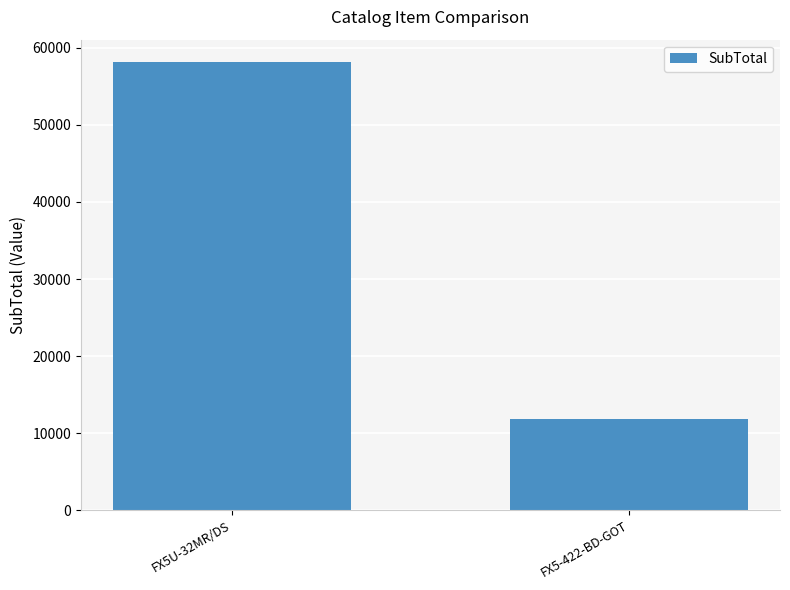

What is the change in value from FX5U-32MR/DS to FX5-422-BD-GOT?

-46260